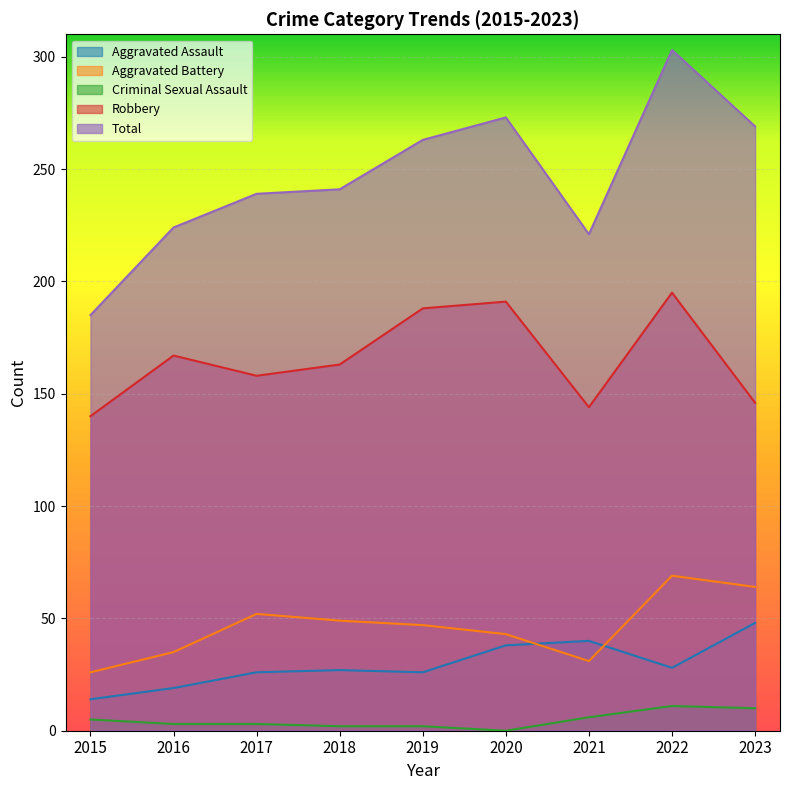

Between 2015 and 2017, which series saw the biggest shift?

Total